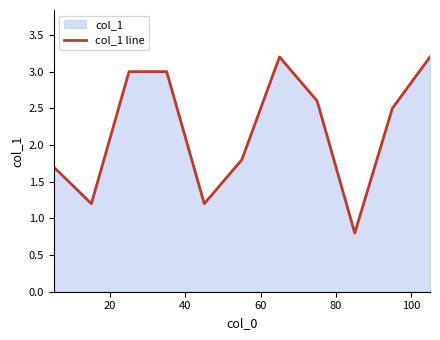

What is the difference between the maximum and minimum values?

2.4